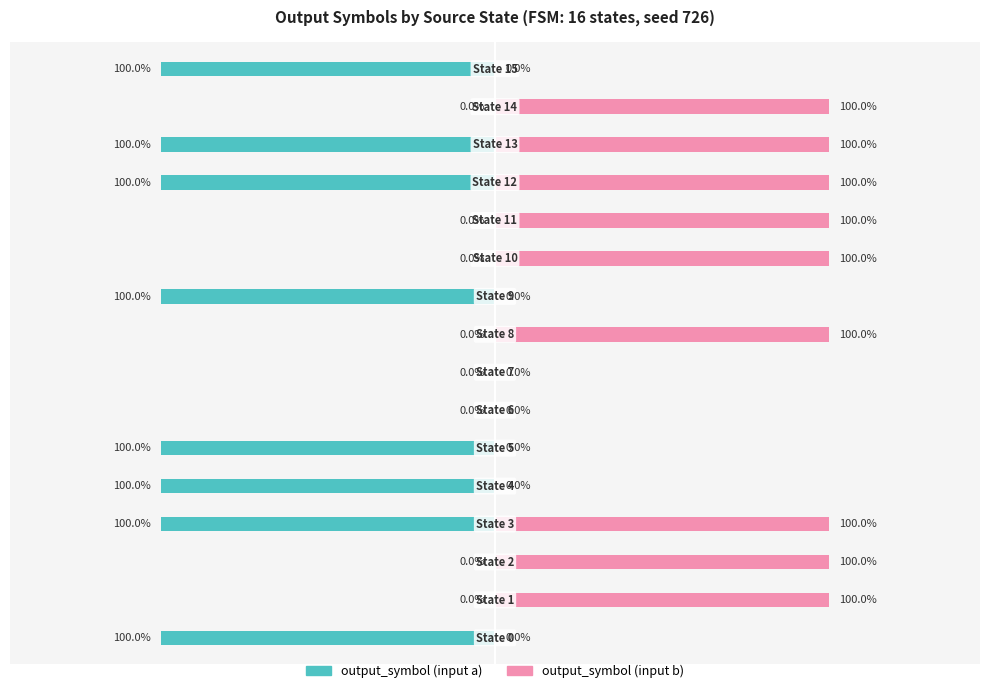

Which category has the highest value across all series?

1